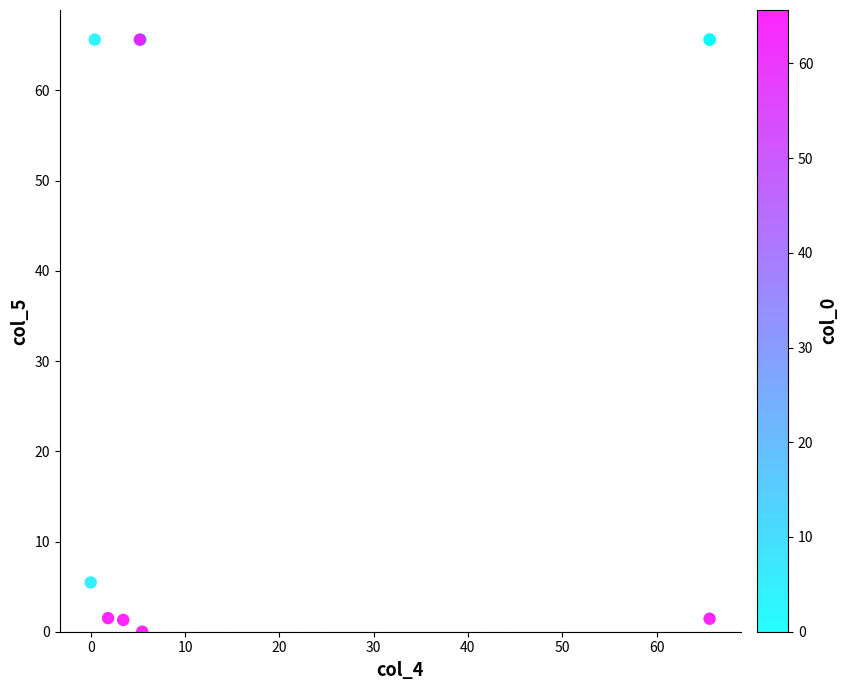

What Y value in the scatter plot is closest to 32?

5.5